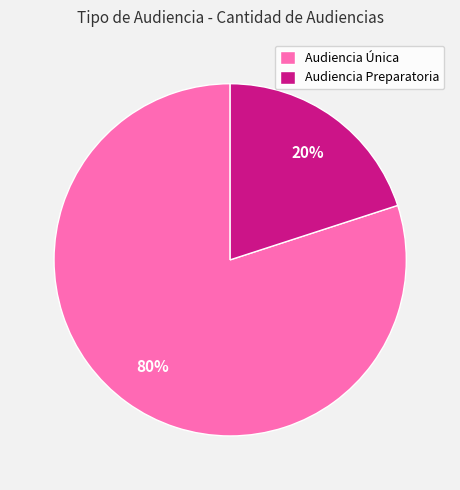

Between Audiencia Preparatoria and Audiencia Única, which is larger?

Audiencia Única